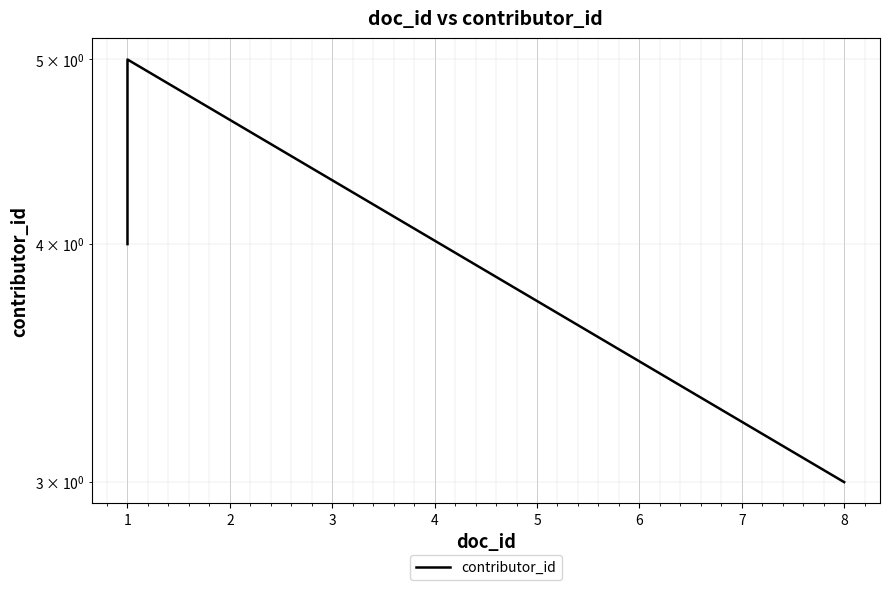

Count the number of data series in this chart.

1